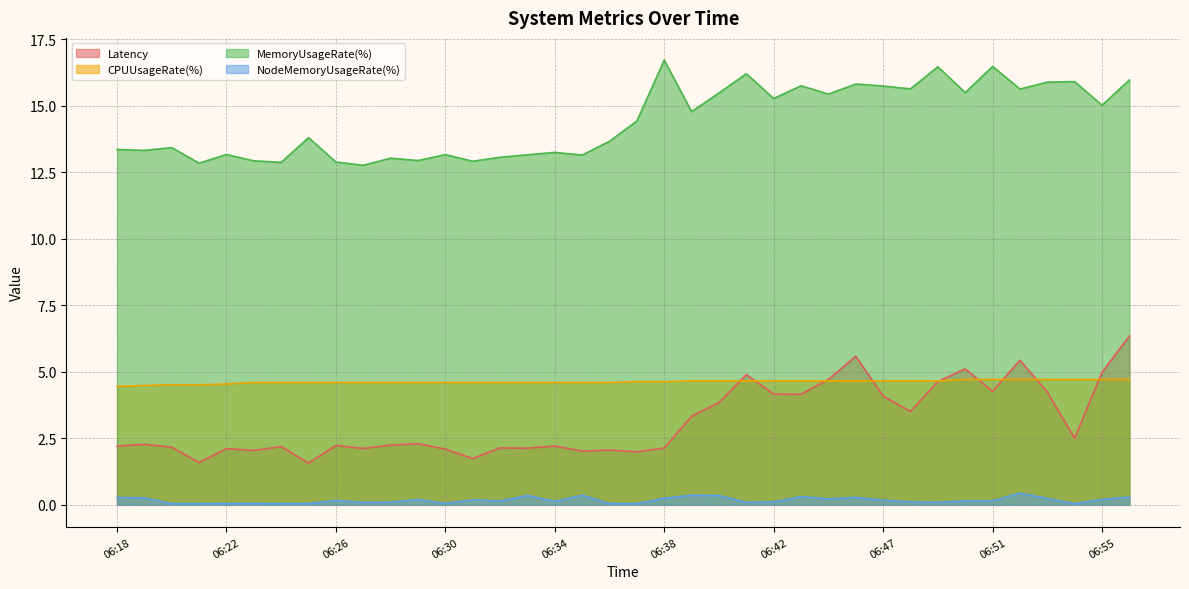

Does the chart display data point markers on the line(s)?

No